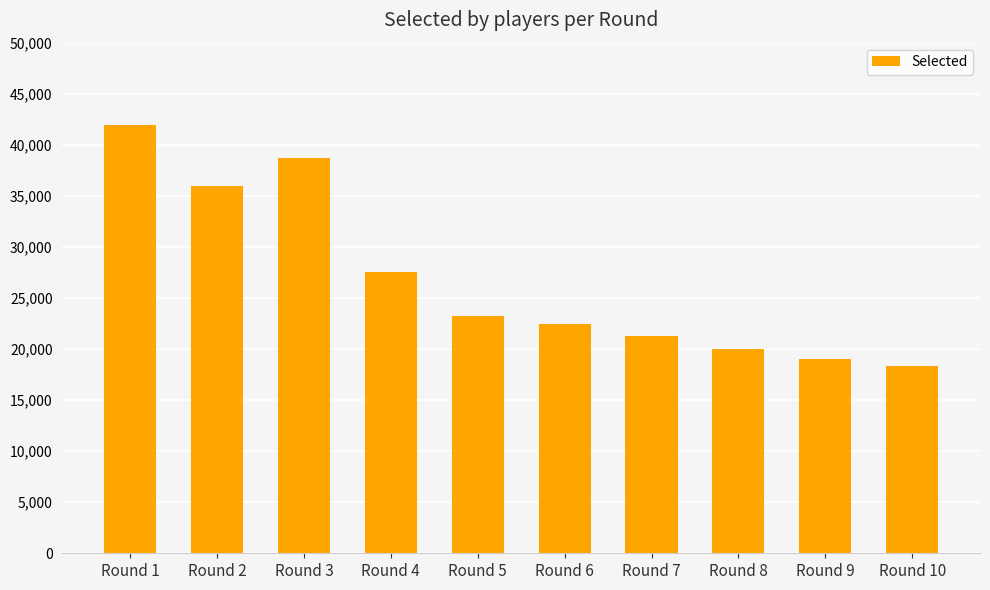

What is the difference between the second highest and second lowest values?

19725